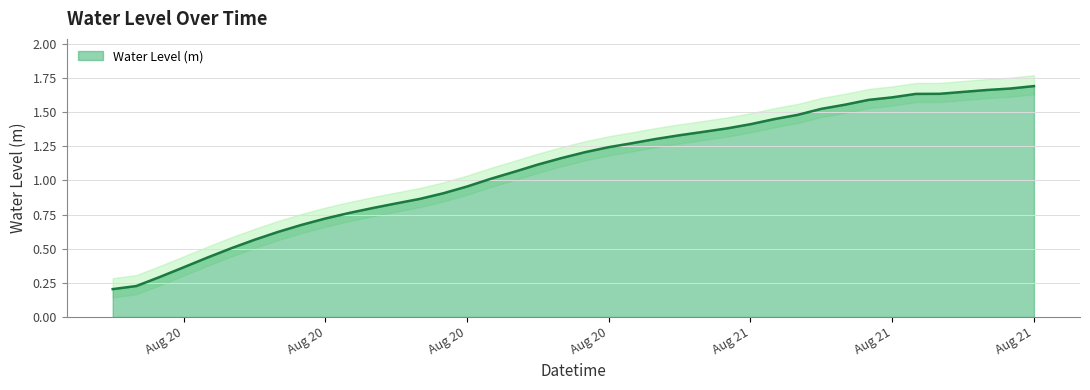

What is the minimum value shown in the chart?

0.2